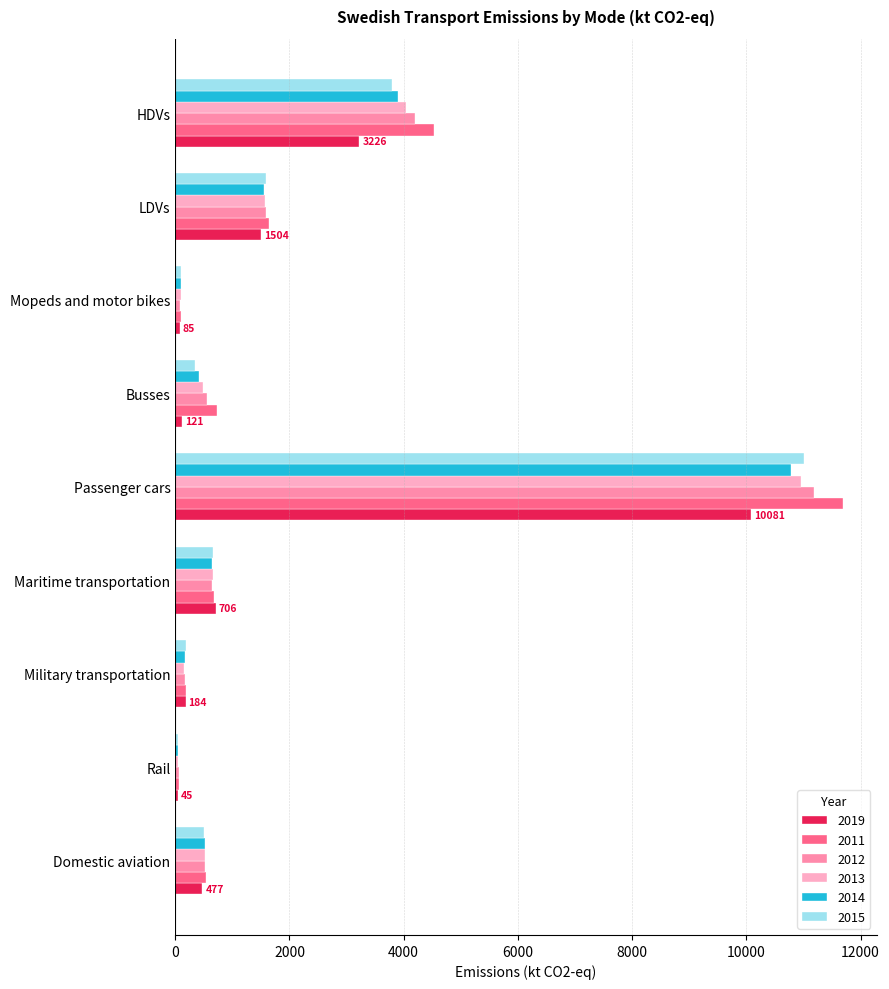

Which series has the largest total across all categories?

2011